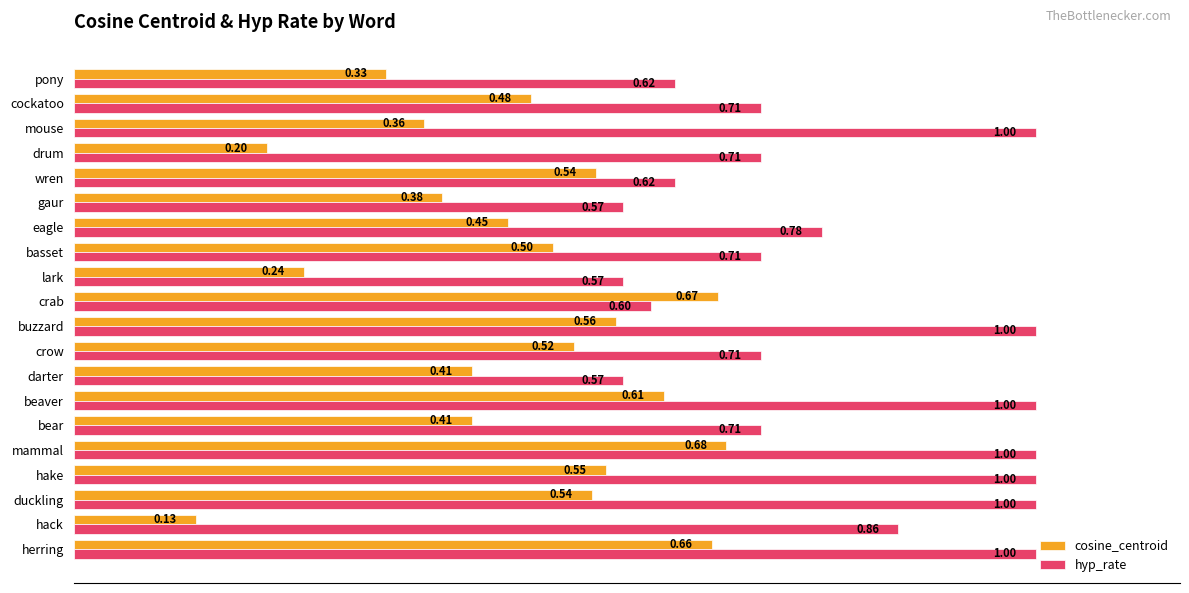

Which series has the largest total across all categories?

hyp_rate